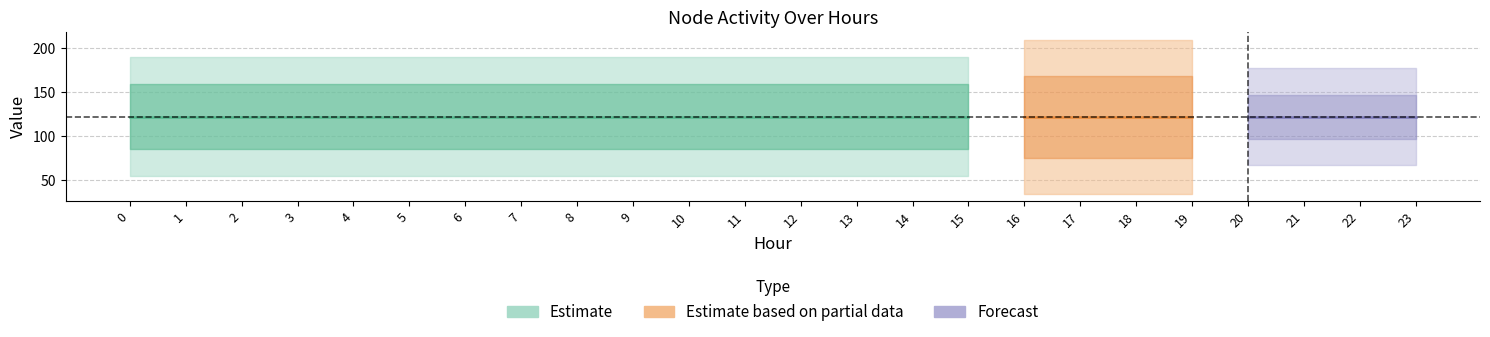

How many data points does each series have?

24